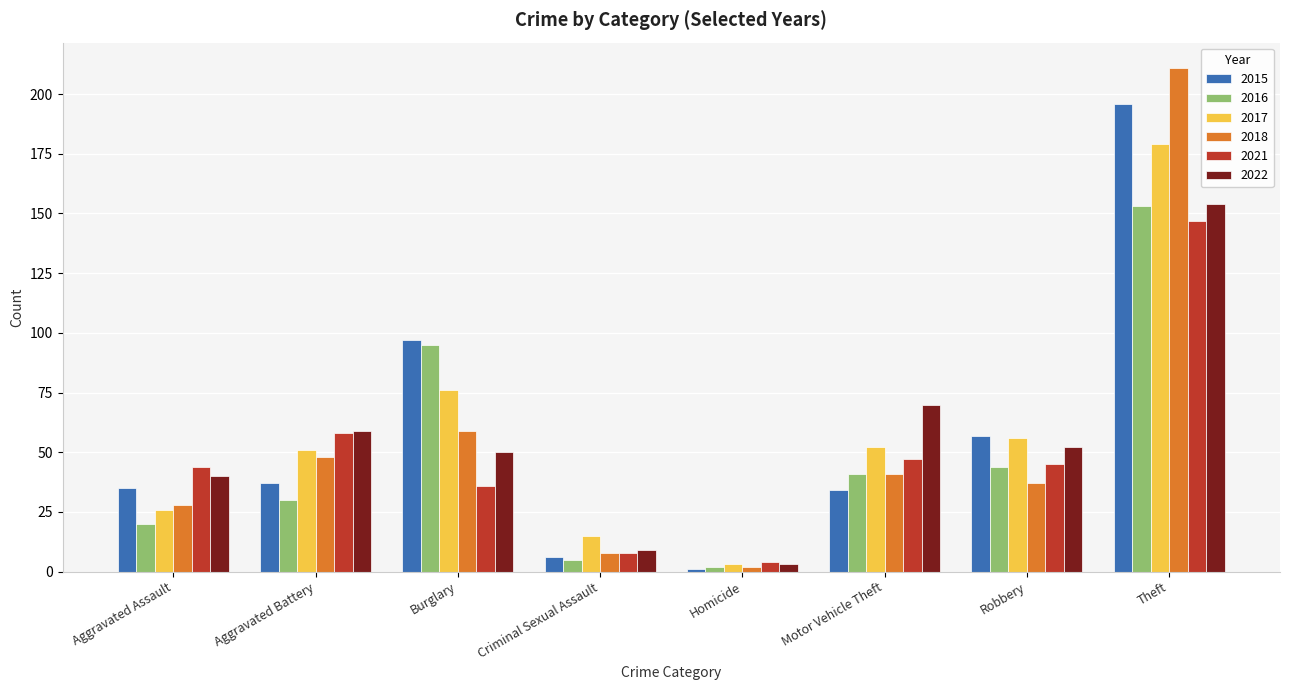

What position from the left is Homicide?

5